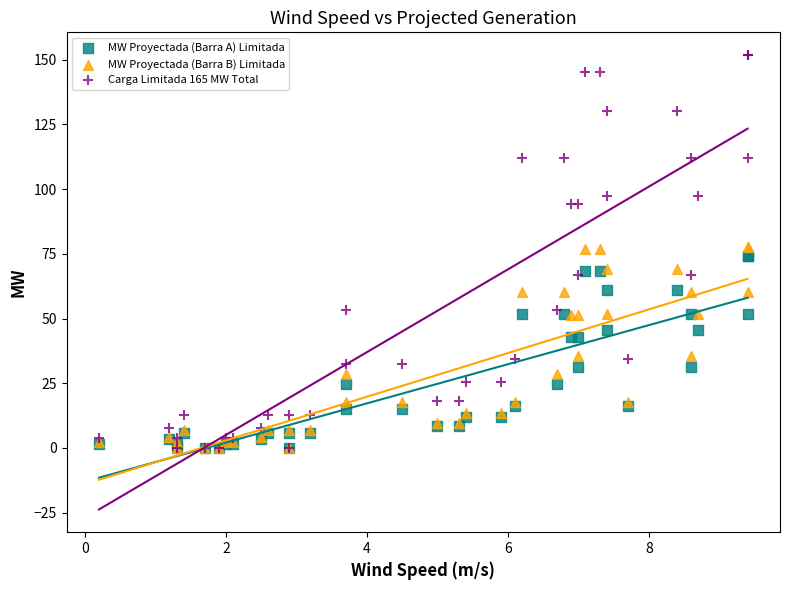

What are all the series names shown in the legend?

MW Proyectada (Barra A) Limitada, MW Proyectada (Barra B) Limitada, Carga Limitada 165 MW Total